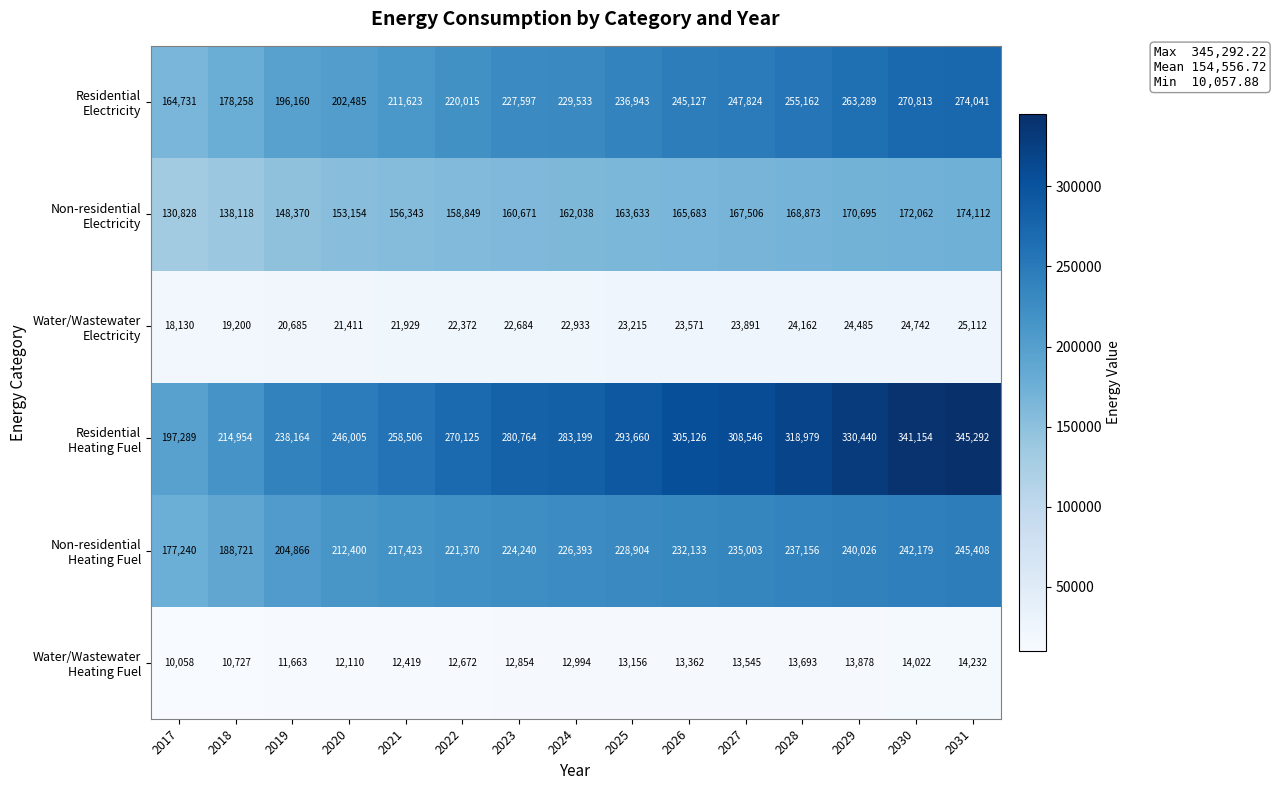

What is the minimum value shown in the chart?

10058